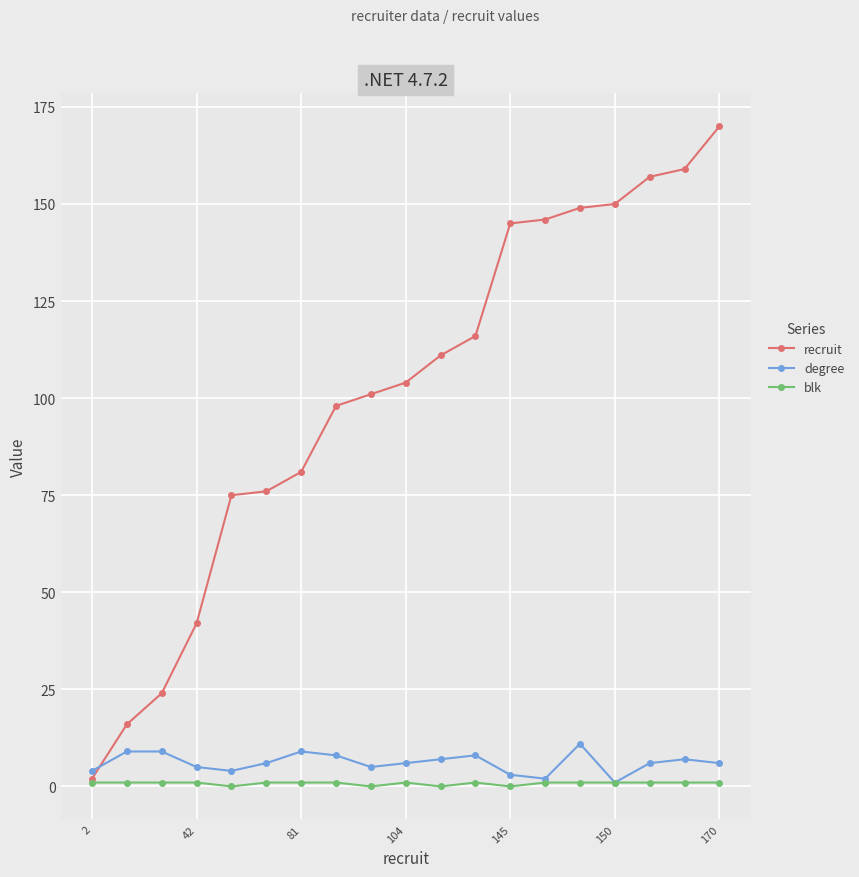

How many lines are shown in the chart?

3